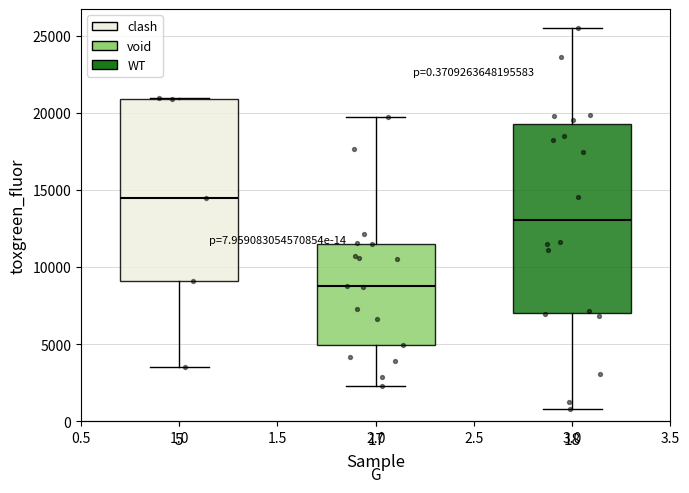

Which box has the lowest median line?

17